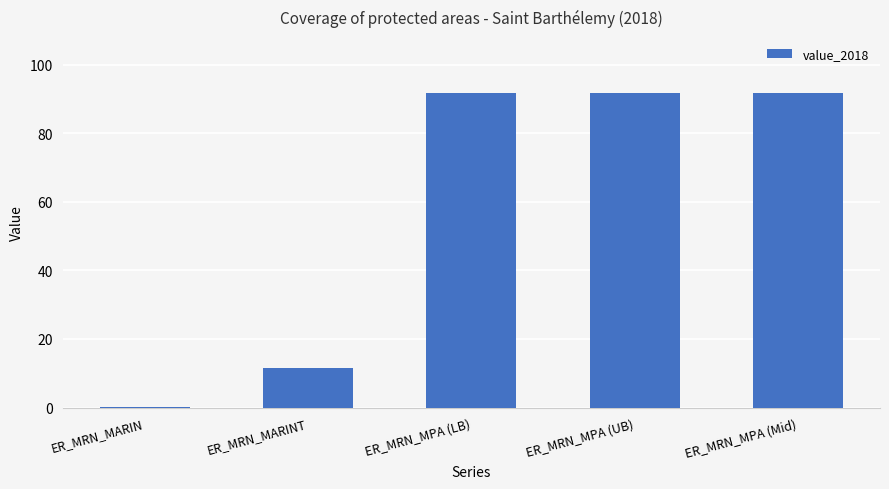

Between ER_MRN_MPA (Mid) and ER_MRN_MARIN, which is larger?

ER_MRN_MPA (Mid)